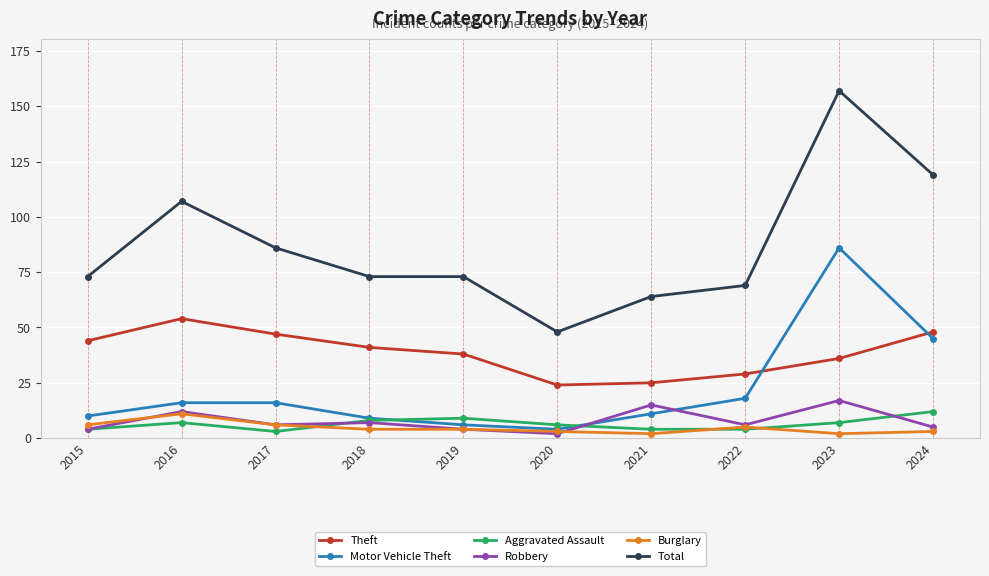

The Total series shows 86 at 2017. True or false?

True